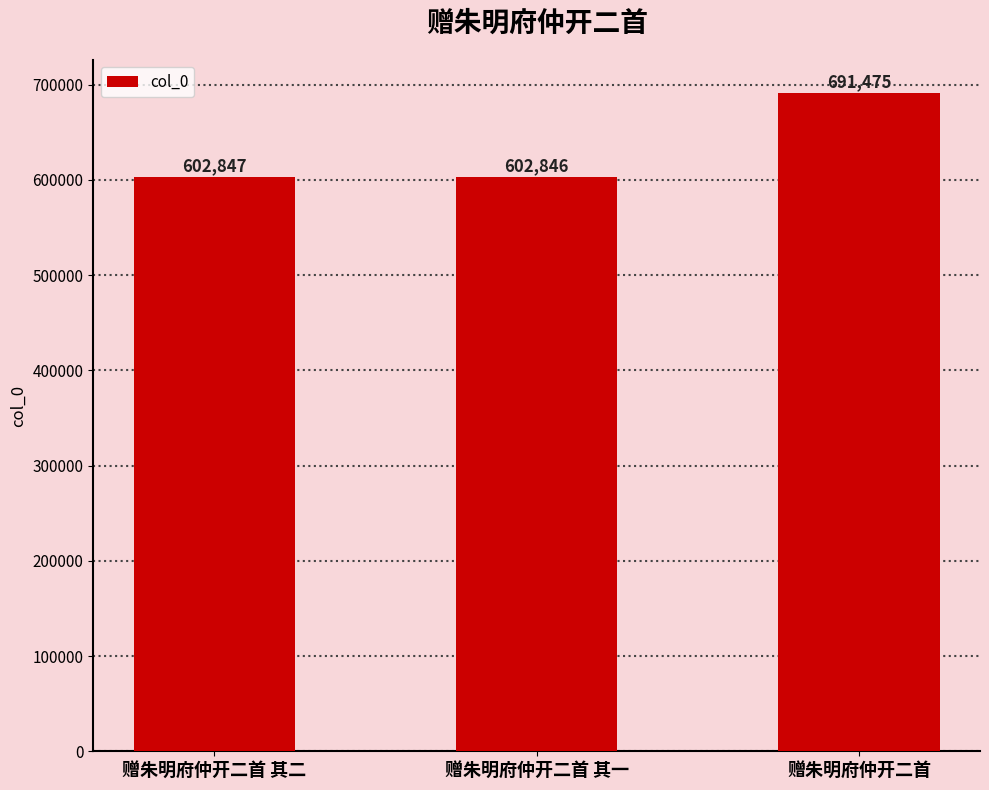

What position from the left is 赠朱明府仲开二首?

3